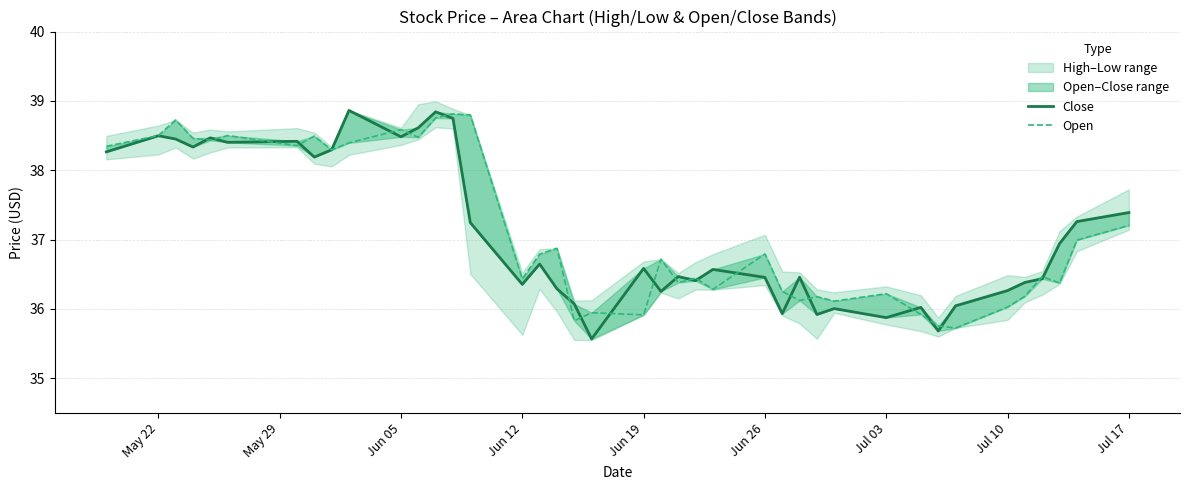

The Close series shows 16.2 at 21. True or false?

False